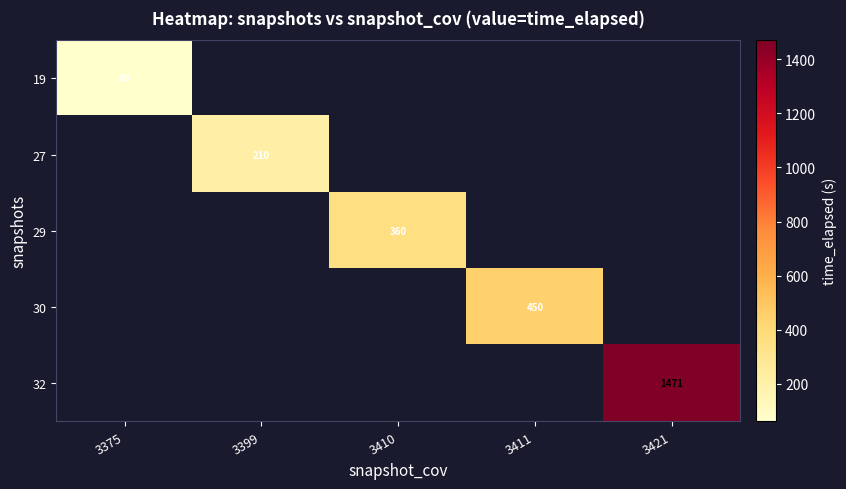

List the labels in order of row_0 value, smallest first.

3375, 3399, 3410, 3411, 3421